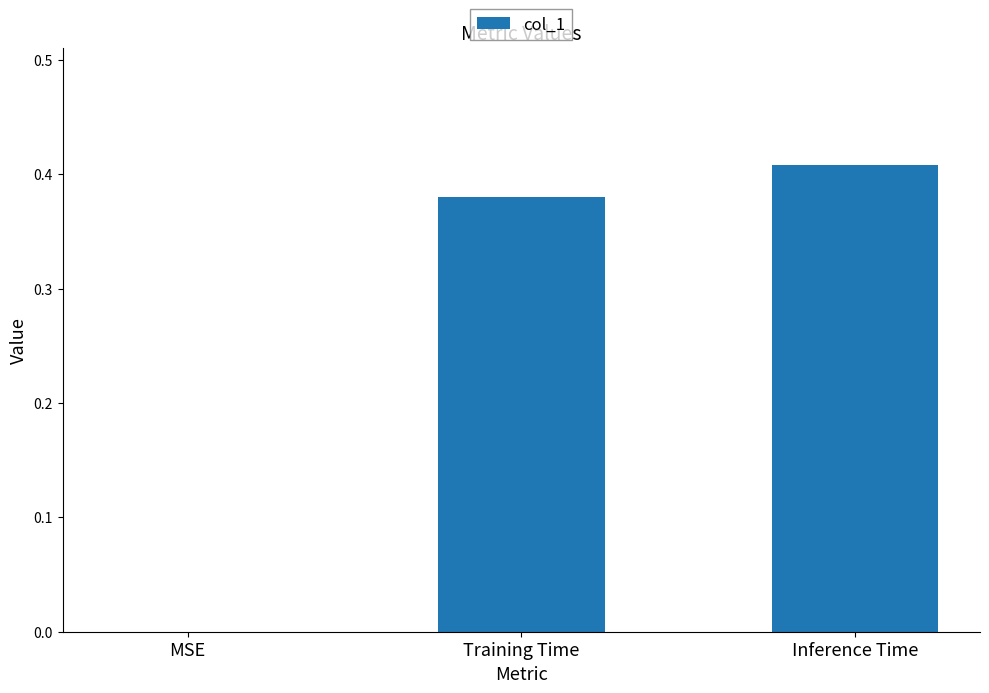

Between Training Time and MSE, which is larger?

Training Time